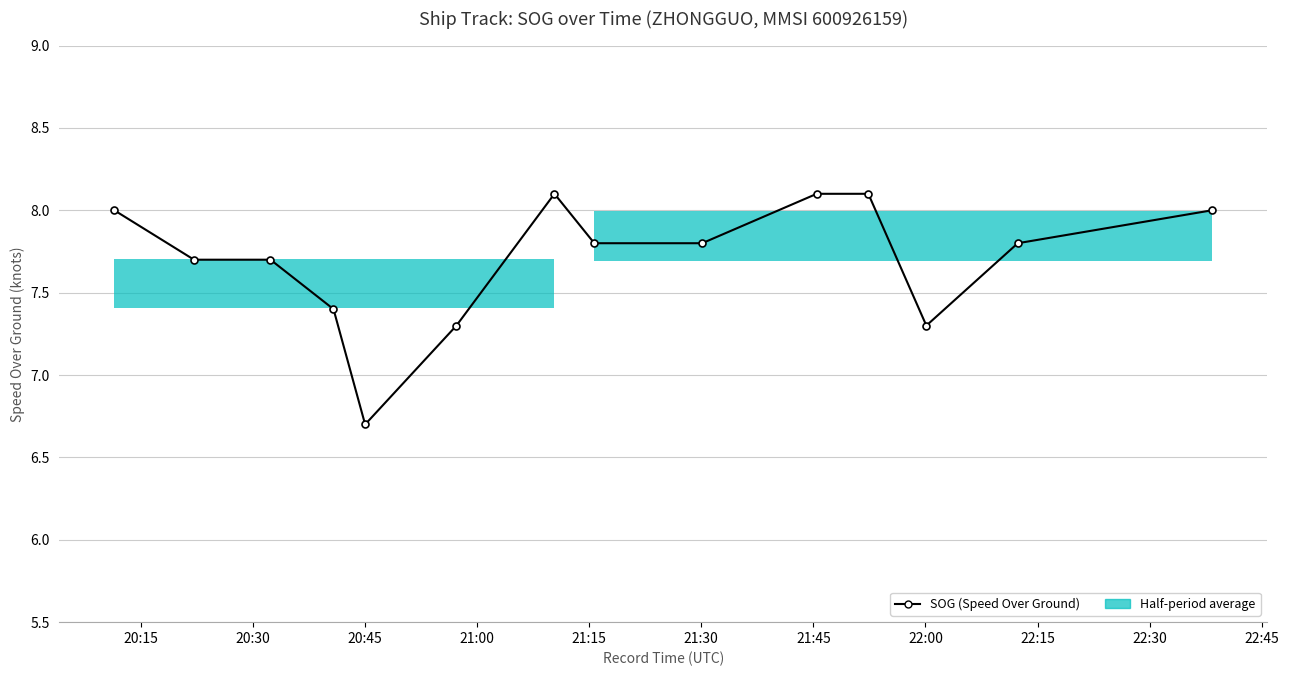

What is the difference between the maximum and minimum values?

1.4